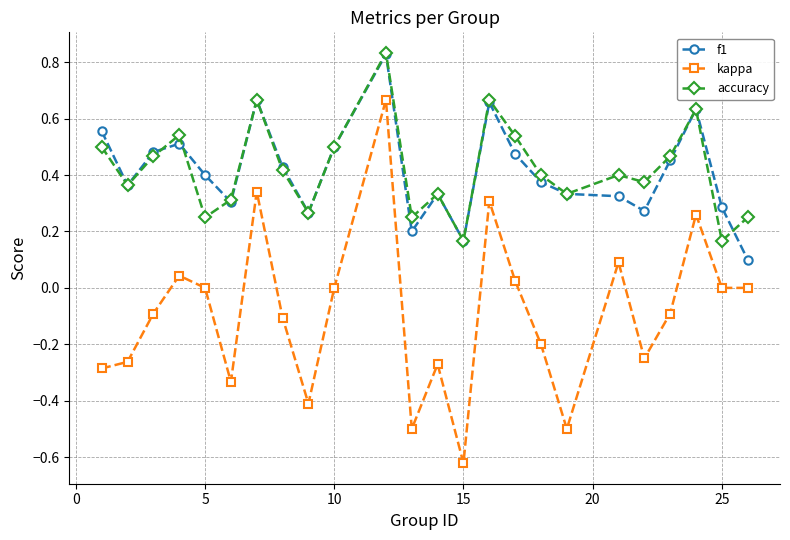

Which series has the widest spread of values?

kappa